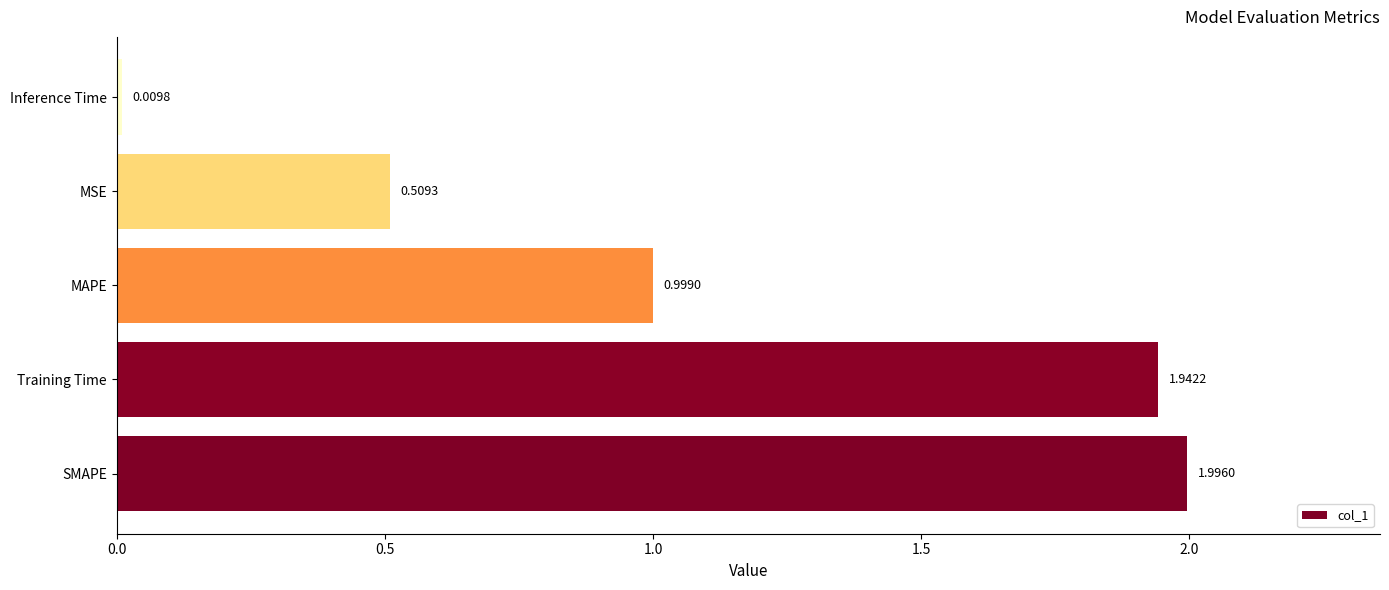

What is the sum of all values?

5.5